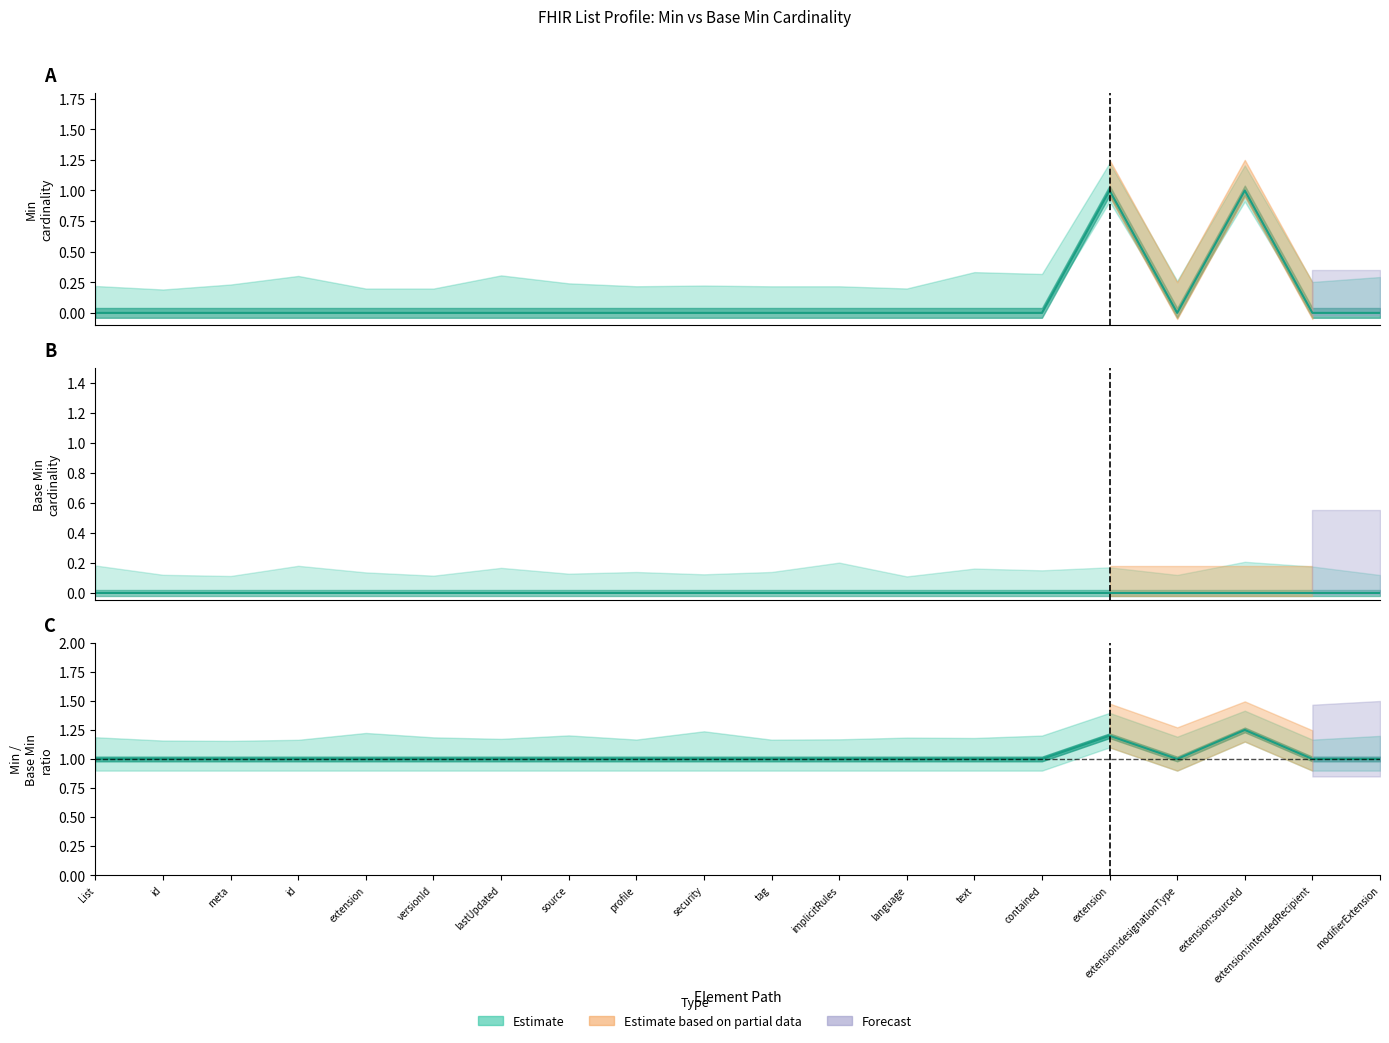

Count the values in the range 0 to 1.

20